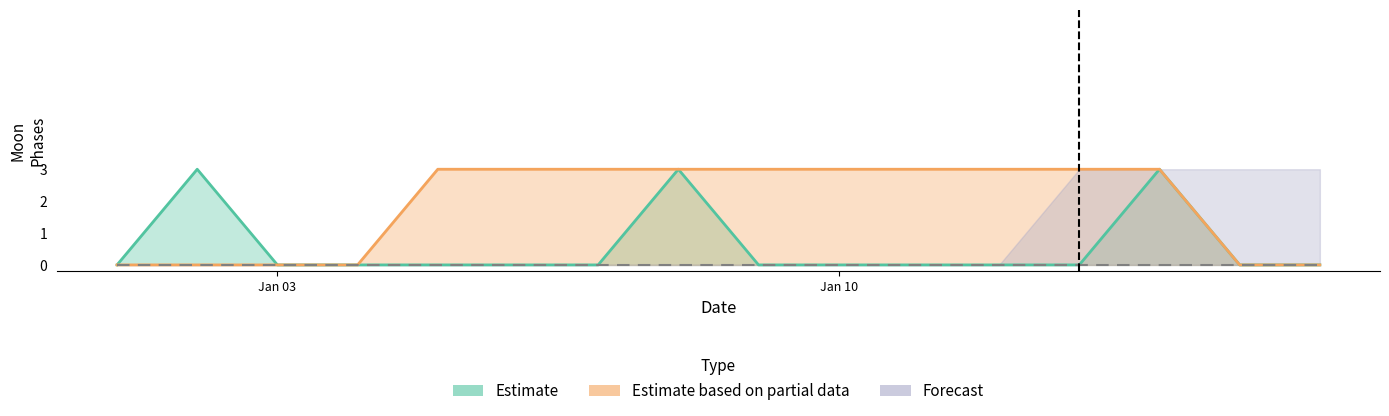

Which series has the widest spread of values?

Estimate